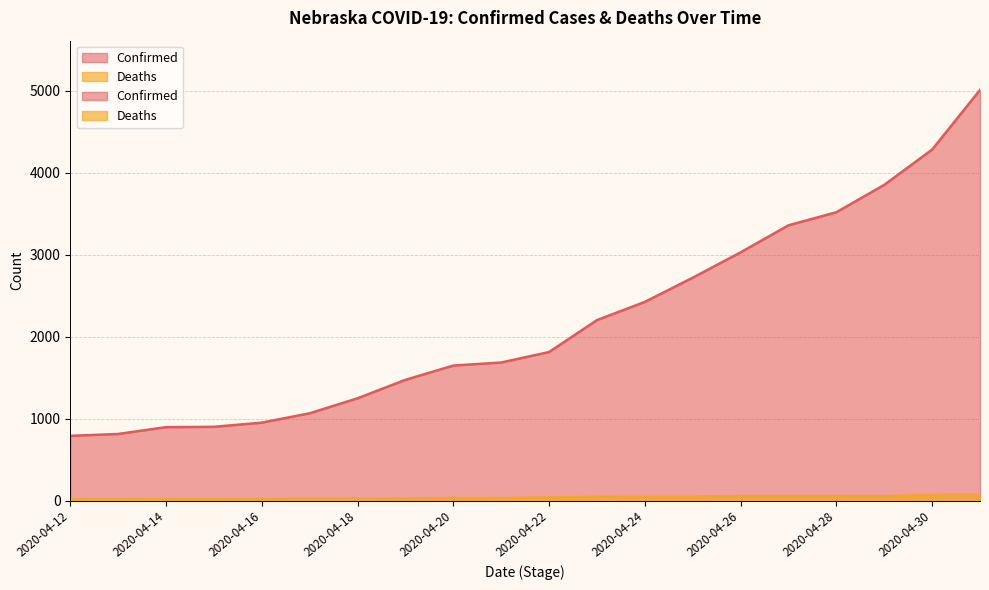

Rank the series by their maximum value, from highest to lowest.

Confirmed, Deaths